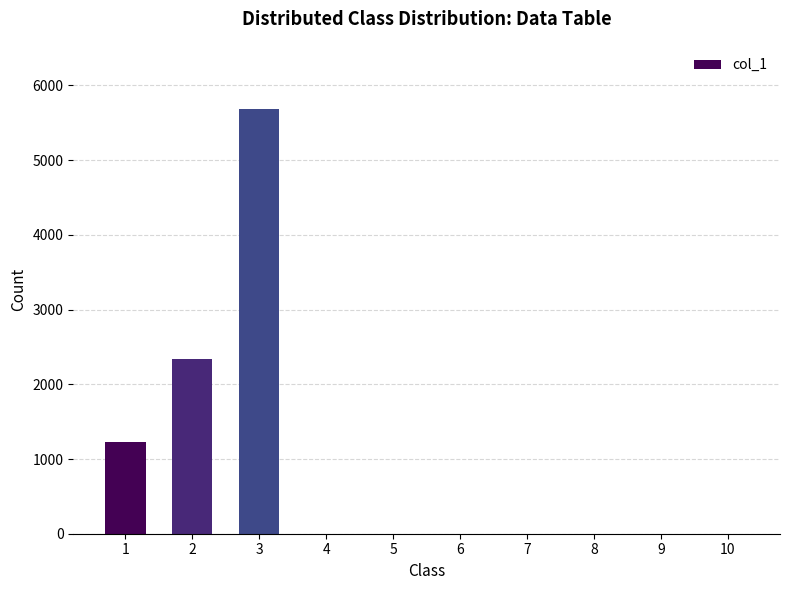

Count the number of data series in this chart.

1